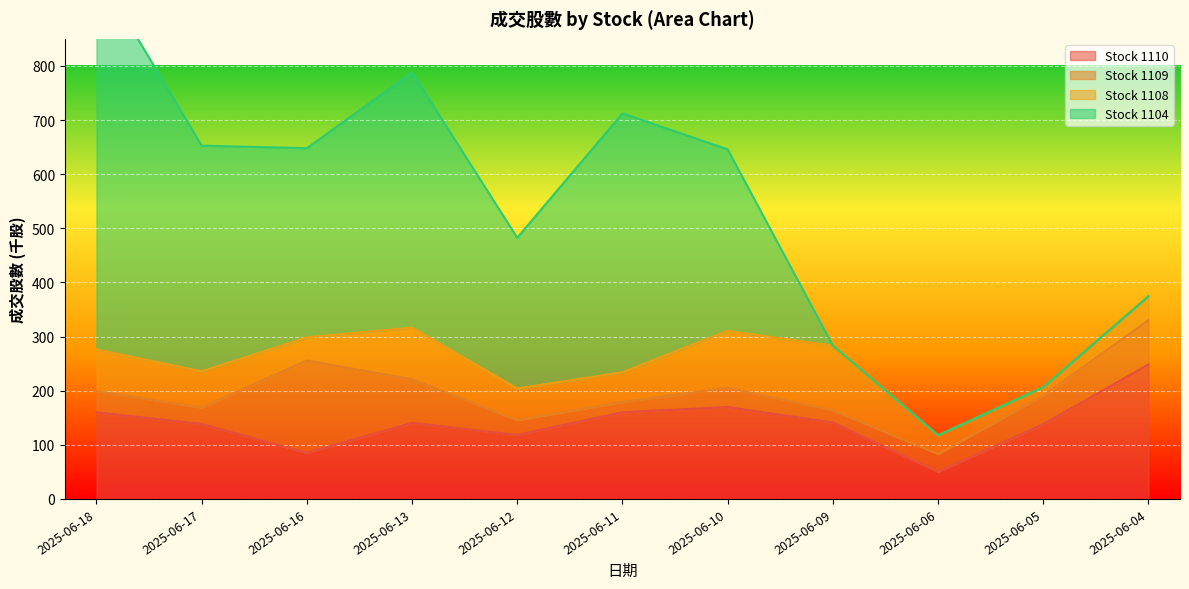

Which has a higher value, 2025-06-11 or 2025-06-12?

2025-06-11